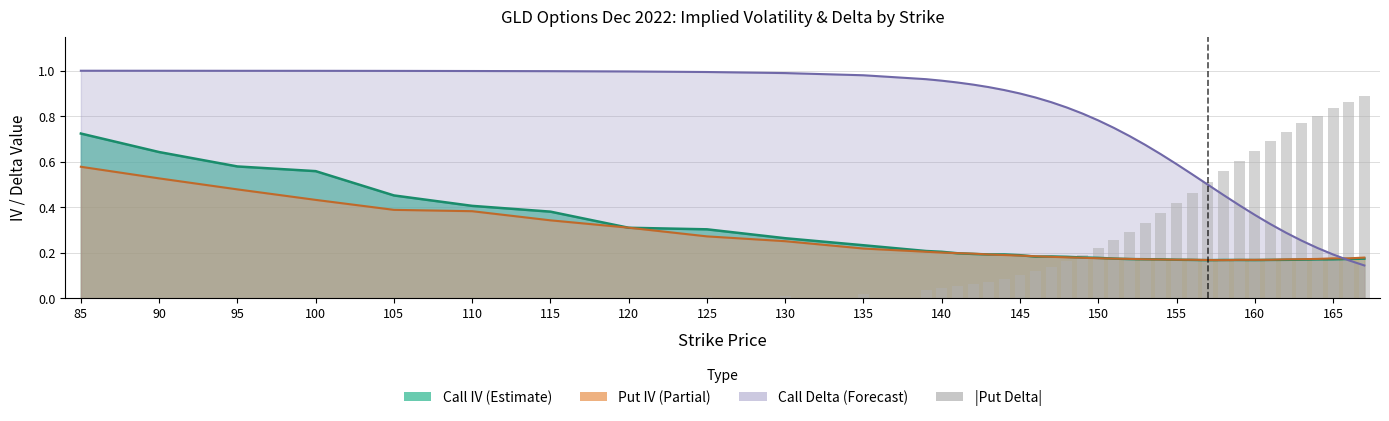

How many bars are there in total?

40